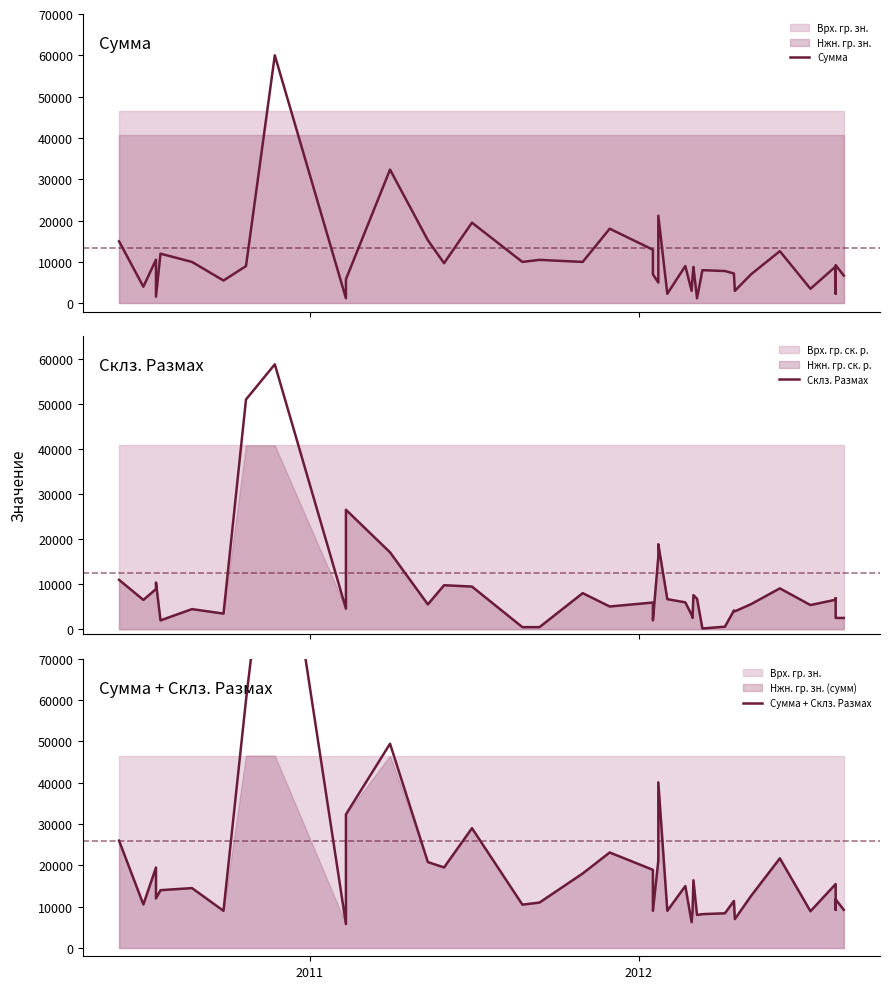

Rank the series by their maximum value, from lowest to highest.

Склз. Размах, Сумма, Сумма + Склз. Размах